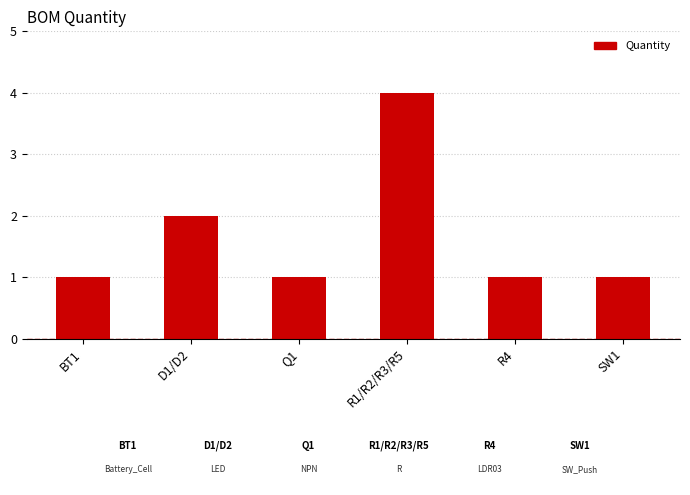

Reading left to right, list all the values displayed in this chart.

BT1=1	D1/D2=2	Q1=1	R1/R2/R3/R5=4	R4=1	SW1=1